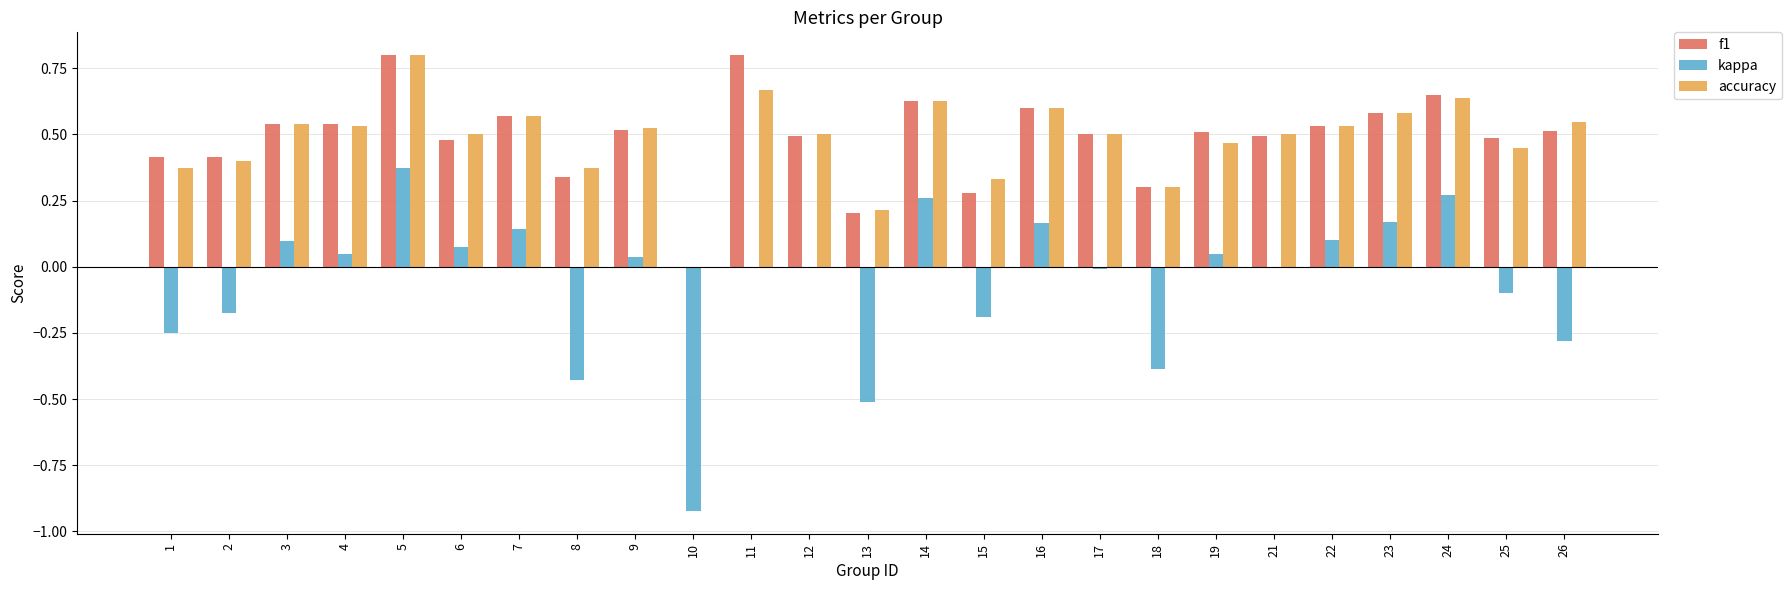

What is the maximum value shown in the chart?

0.8